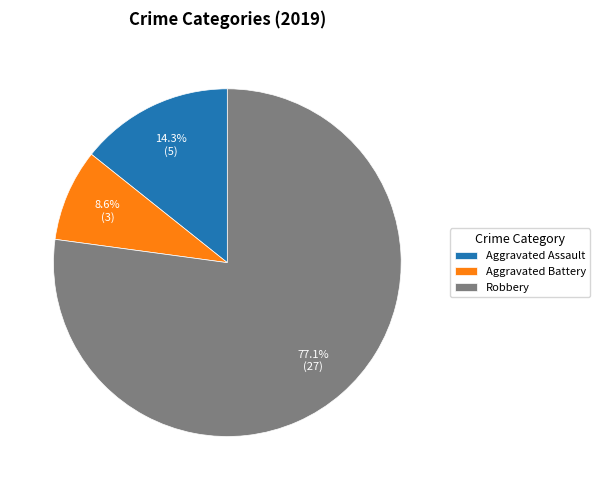

How many segments does this pie chart have?

3